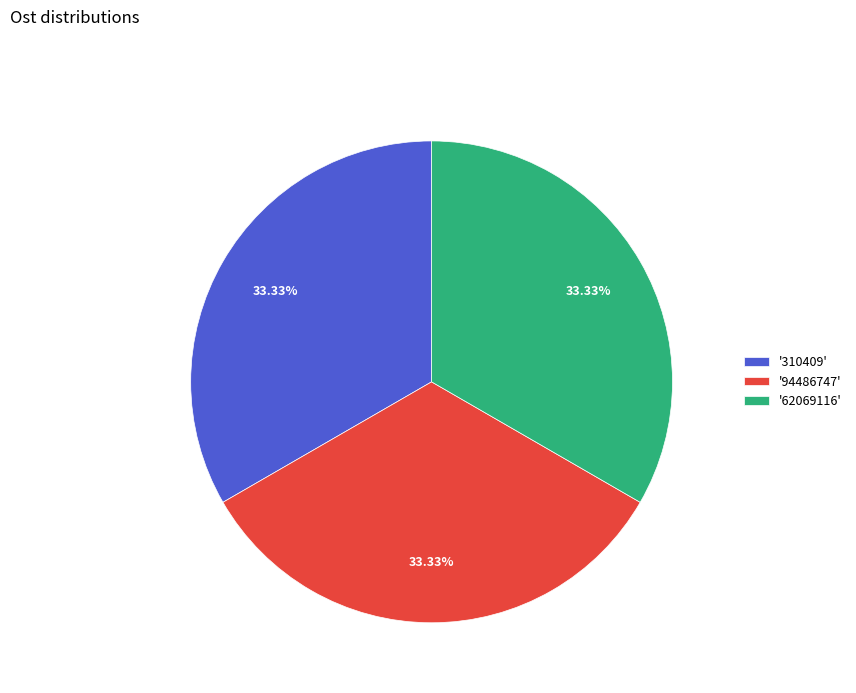

Count the number of slices in the pie.

3